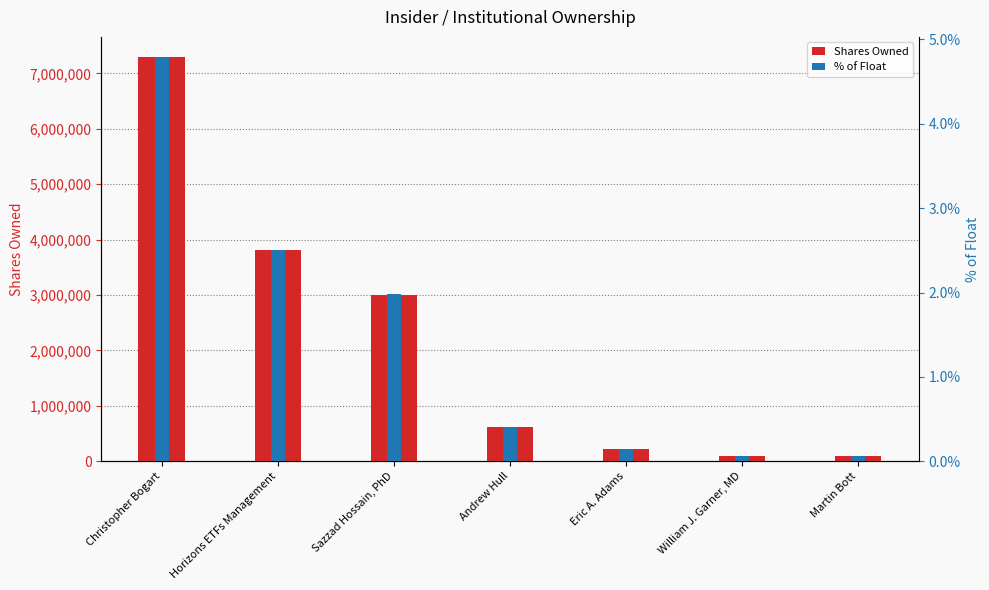

How many distinct data groups are displayed?

2